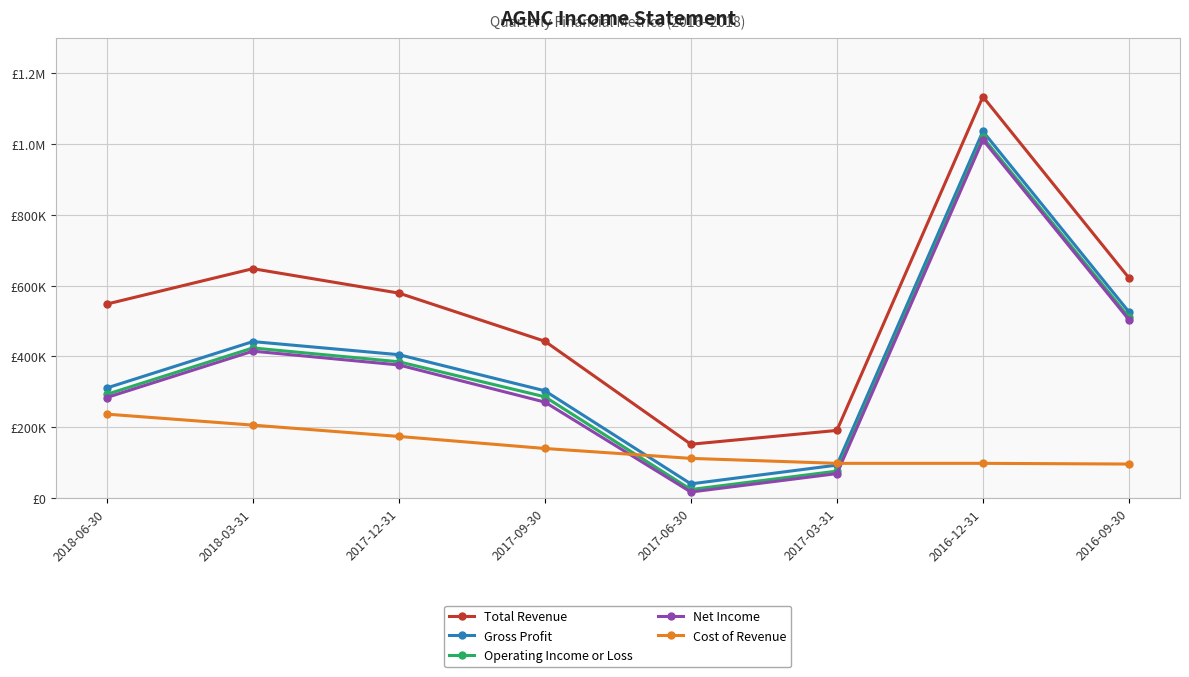

Which series changed the most between 2018-06-30 and 2017-12-31?

Gross Profit